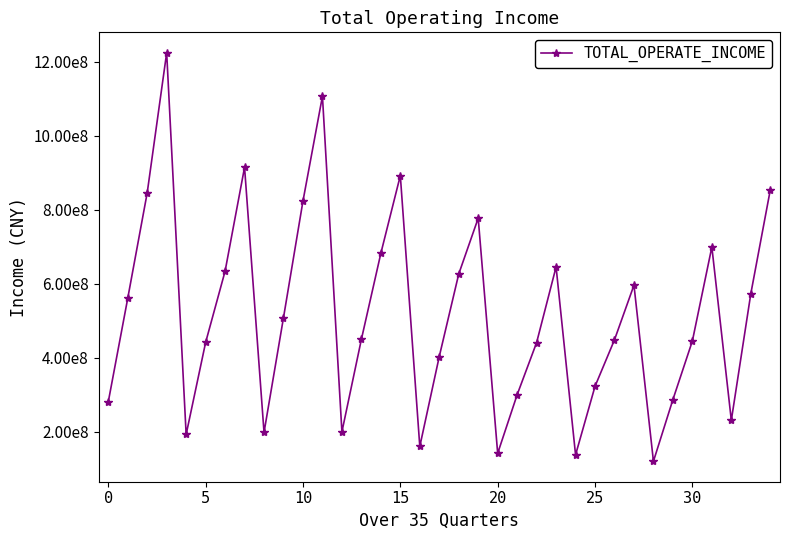

Is this an area chart (filled region under the line)?

No